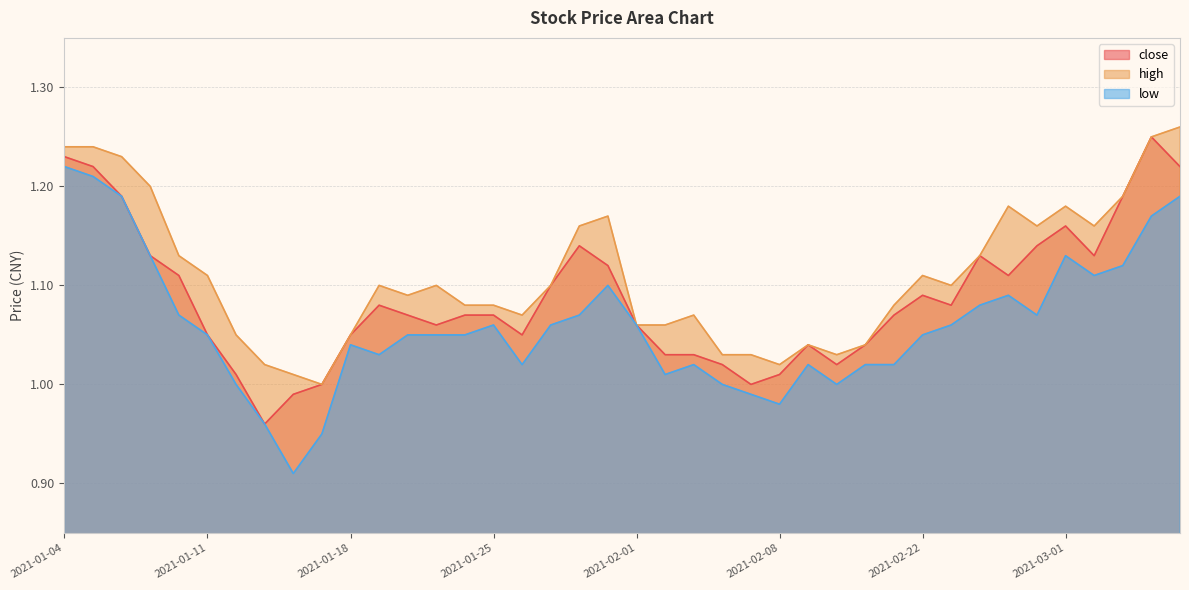

Between 2021-02-18 and 2021-01-19, which is larger?

2021-01-19